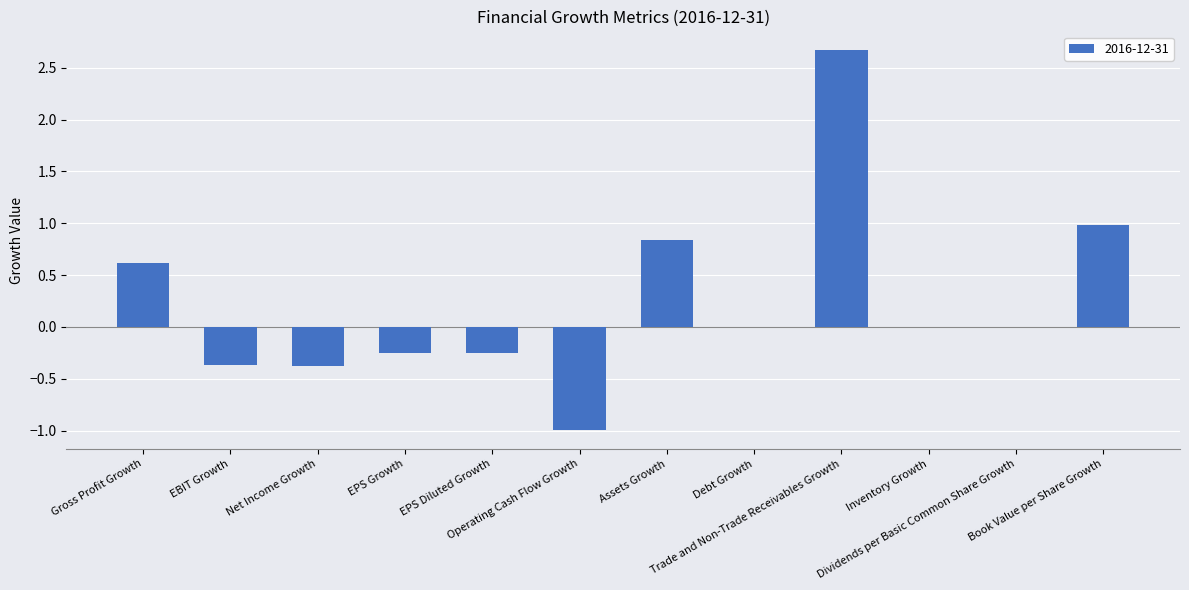

The chart shows a value of -1.7 at Inventory Growth. True or false?

False